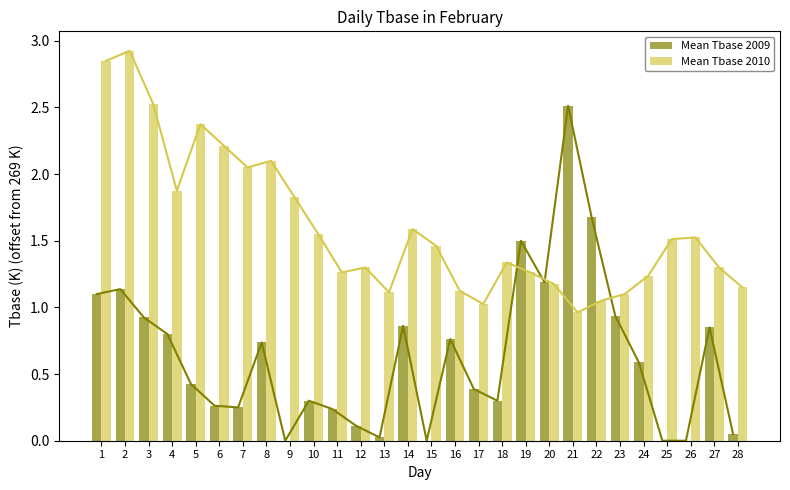

What is the average value of the Mean Tbase 2010 series?

1.6